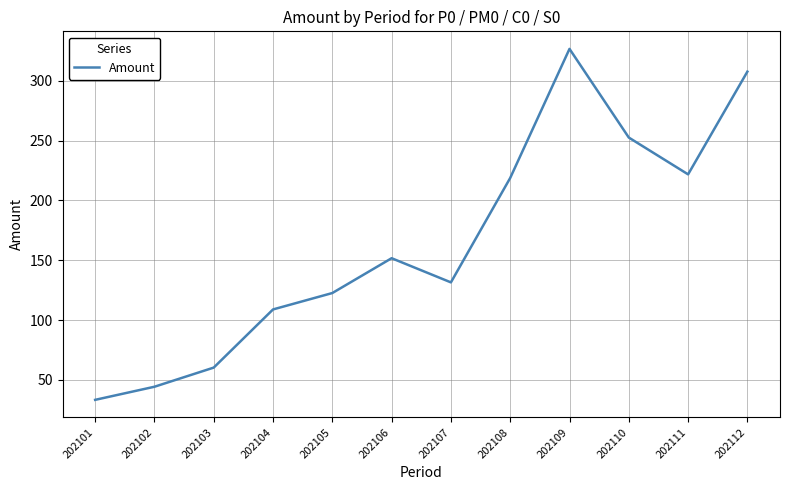

Approximately how many times larger is the value at 202107 compared to 202109?

0.4